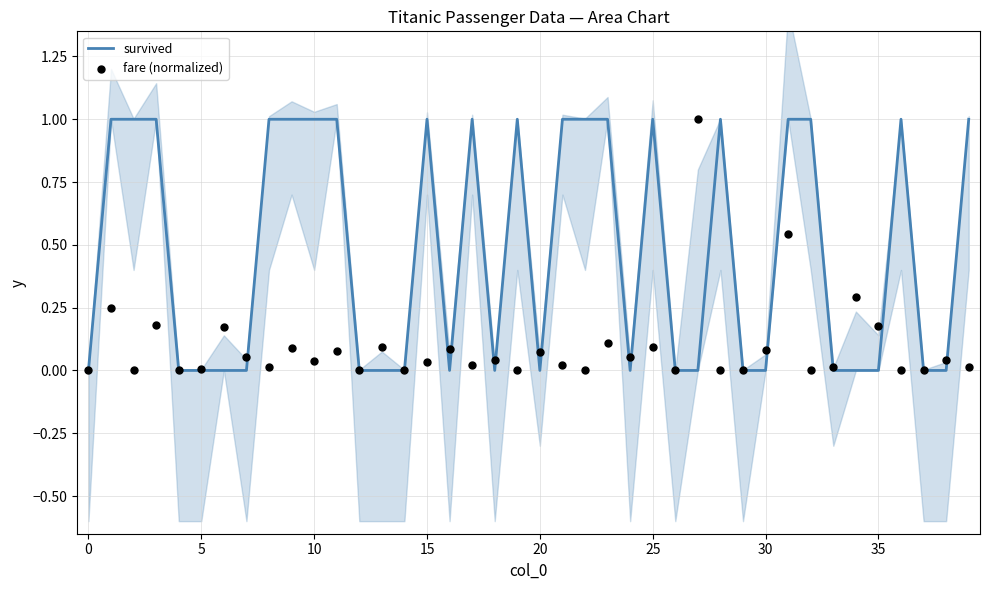

Which series contains the lowest Y value?

survived